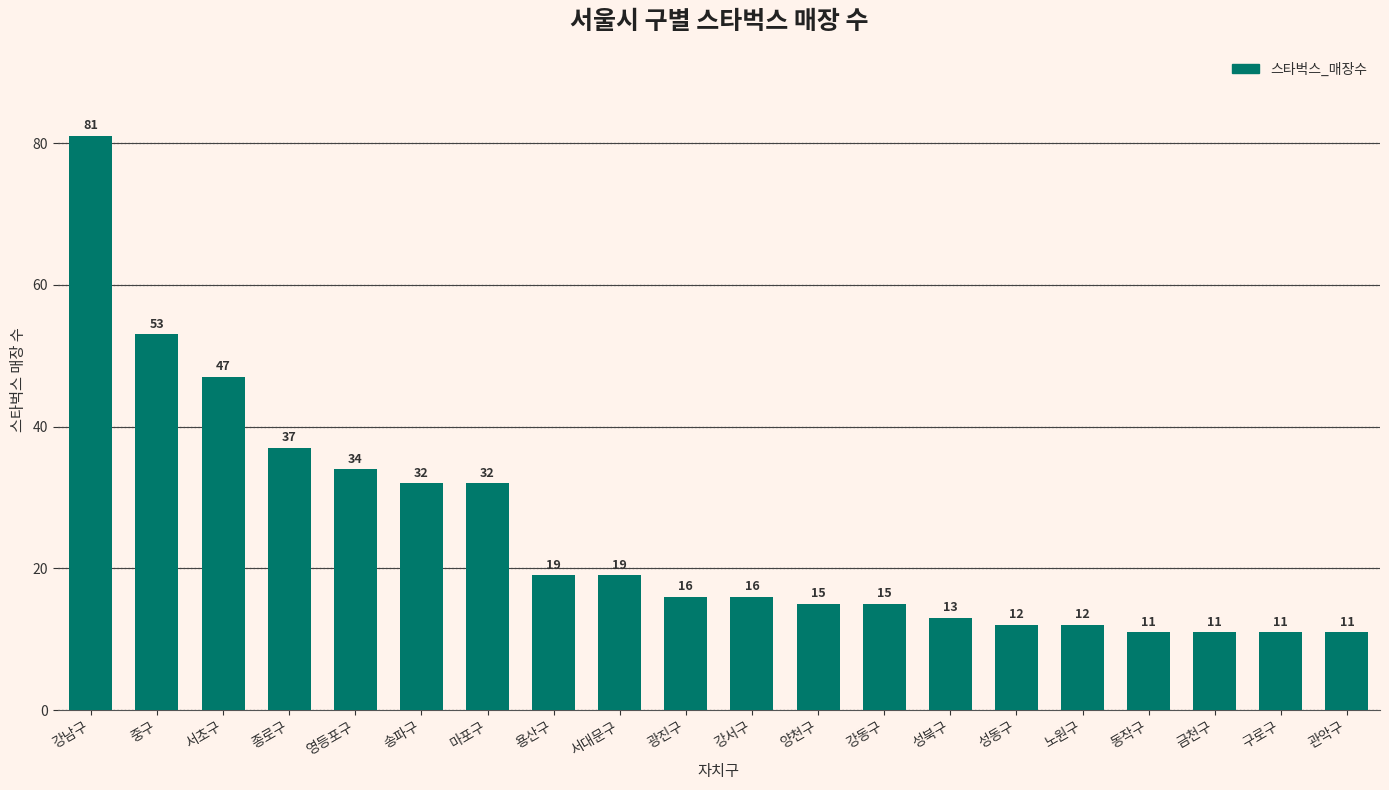

What is the average value?

25